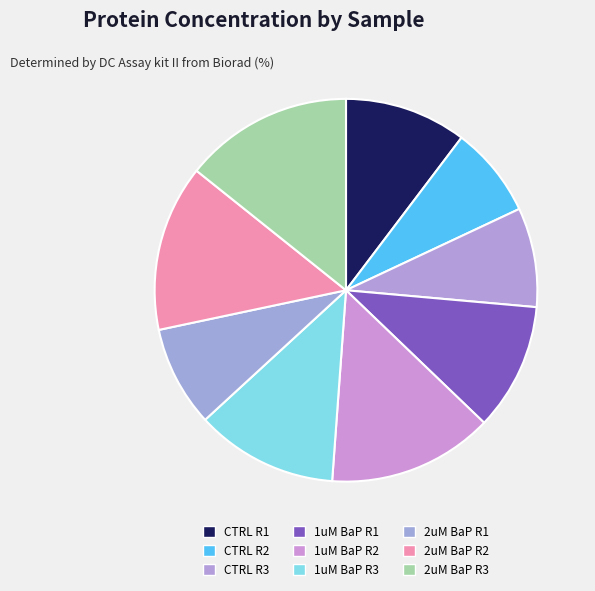

To the nearest percent, what percentage of the pie is CTRL R3?

8%